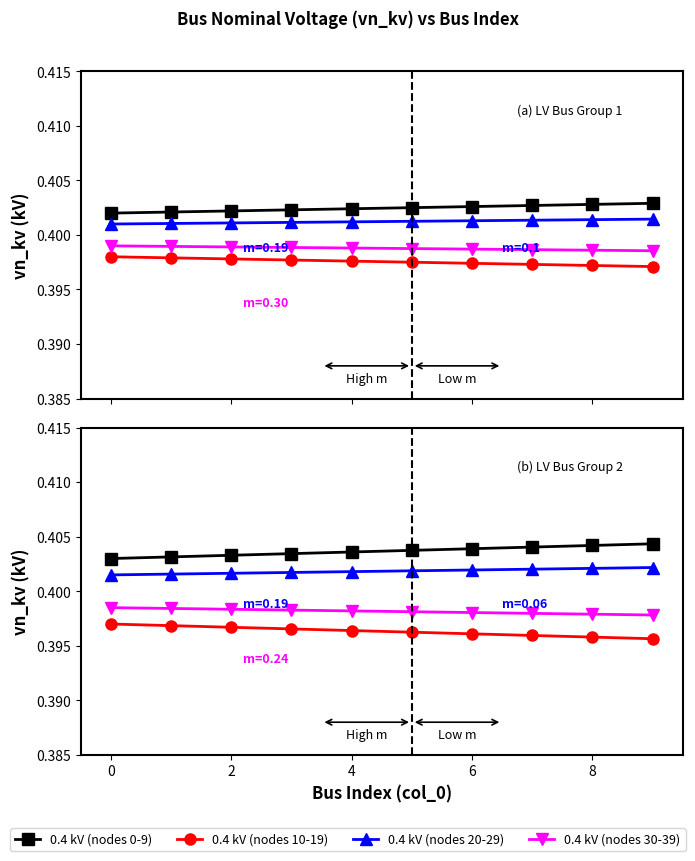

List the series in order of their peak value, lowest first.

0.4 kV (nodes 10-19), 0.4 kV (nodes 30-39), 0.4 kV (nodes 20-29), 0.4 kV (nodes 0-9)